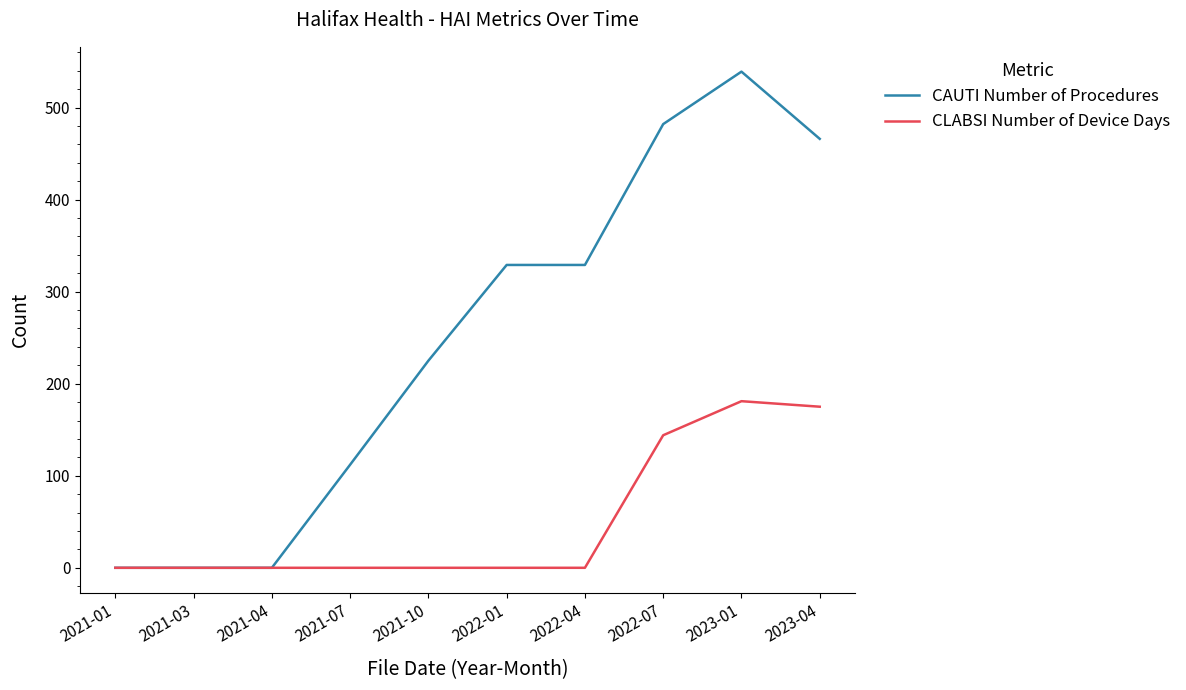

Which series has the largest total across all categories?

CAUTI Number of Procedures